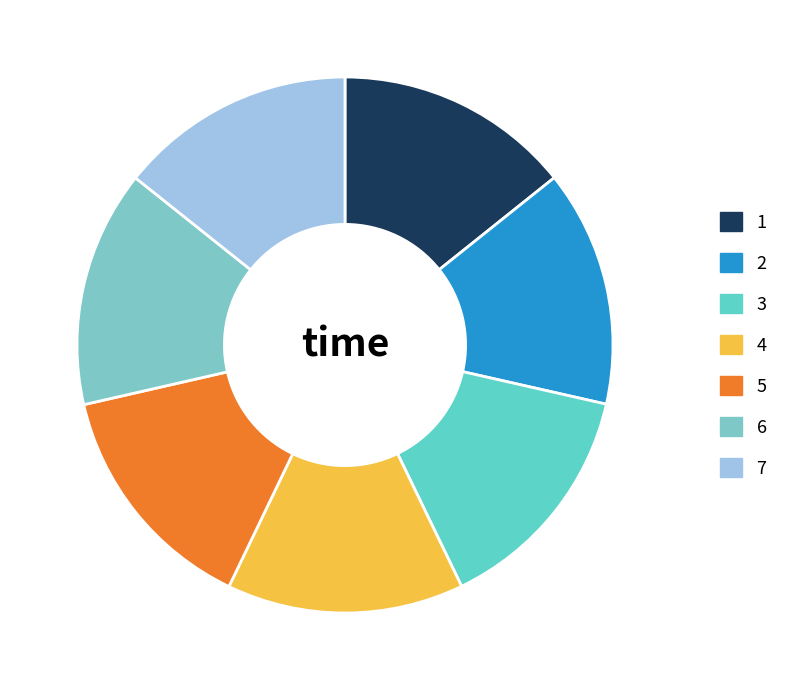

Count the number of slices in the pie.

7